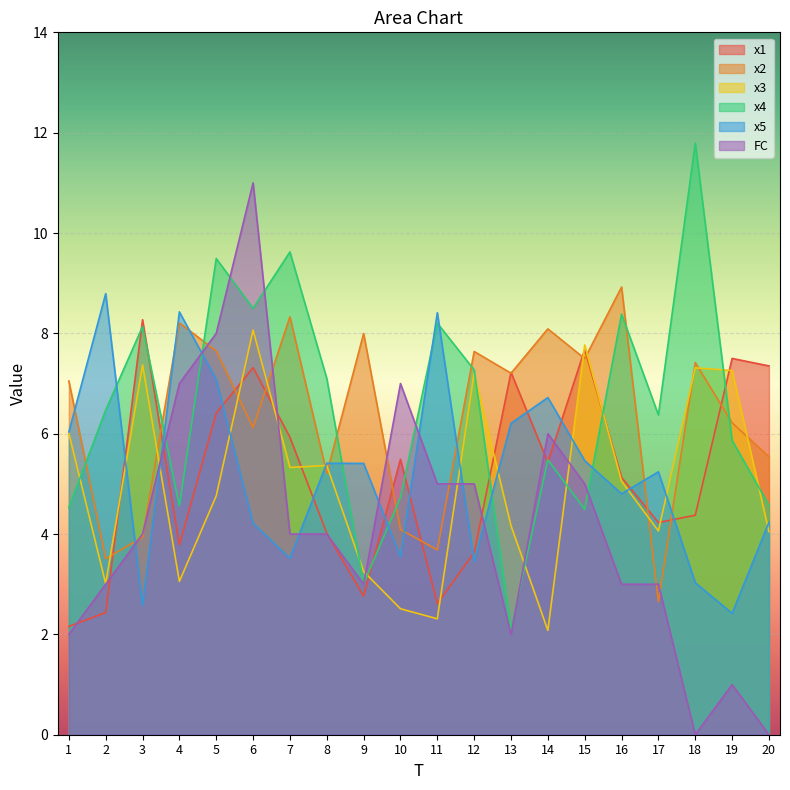

What is the difference between the maximum and minimum values in the x4 series?

9.7